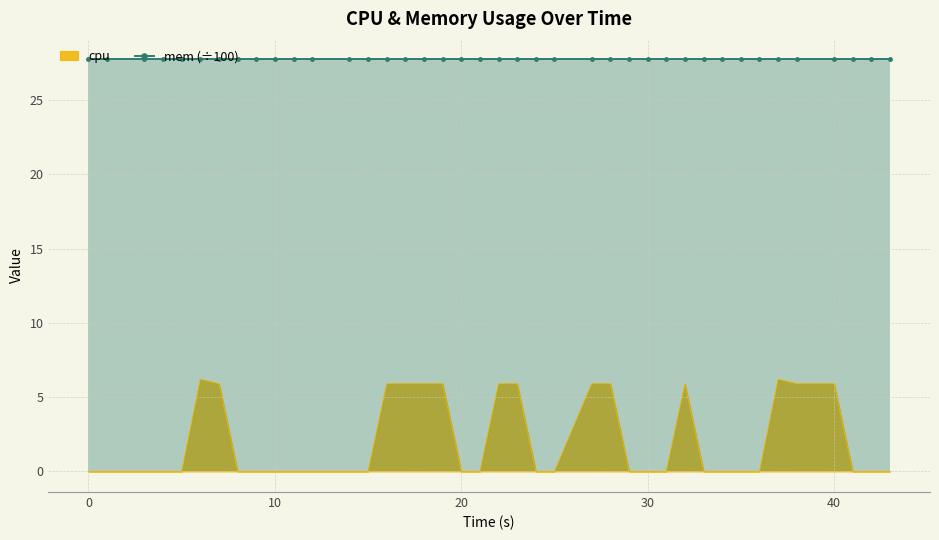

True or false: mem (÷100) and cpu cross at least once.

False